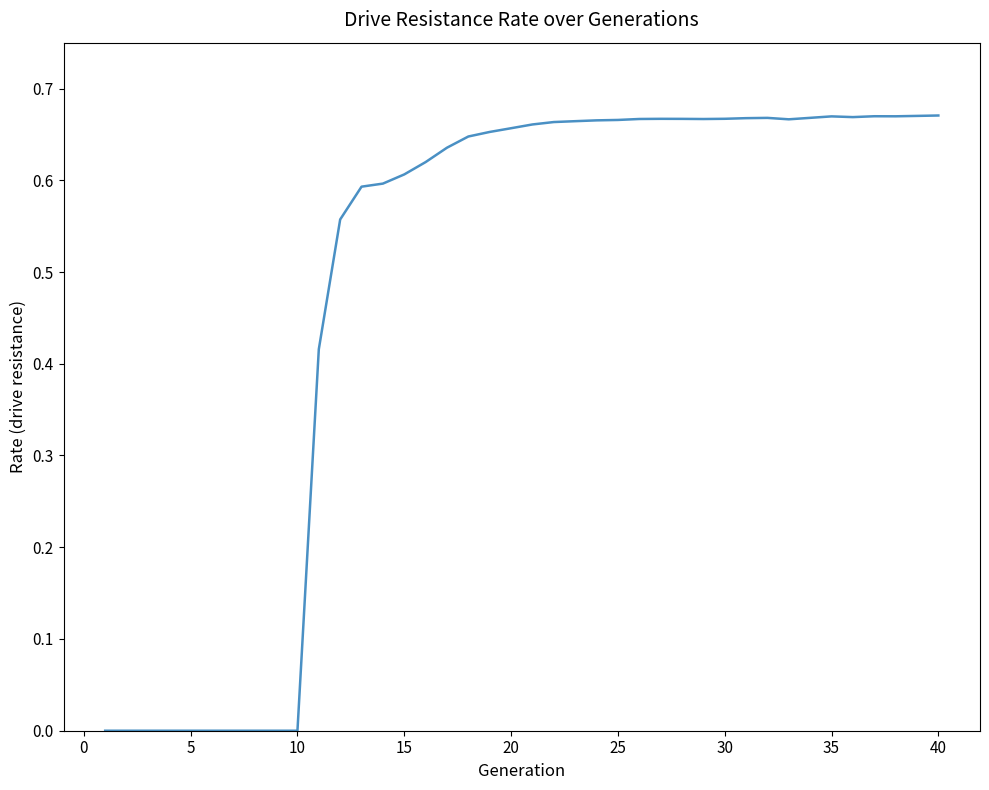

True or false: the data has more than 1 interior local peaks.

True